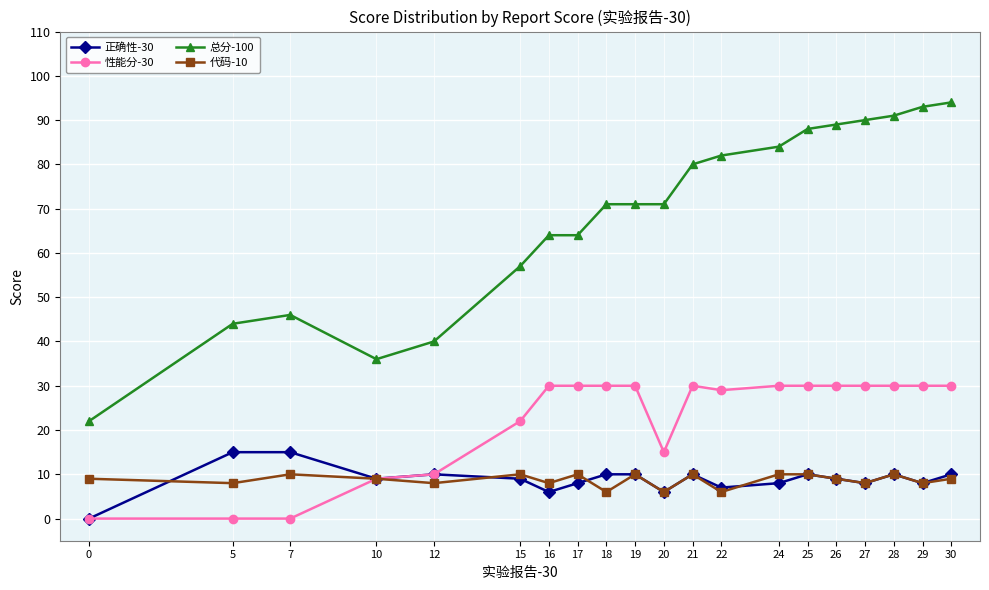

Is the value of 正确性-30 at 24 greater than the value of 性能分-30 at 21?

No